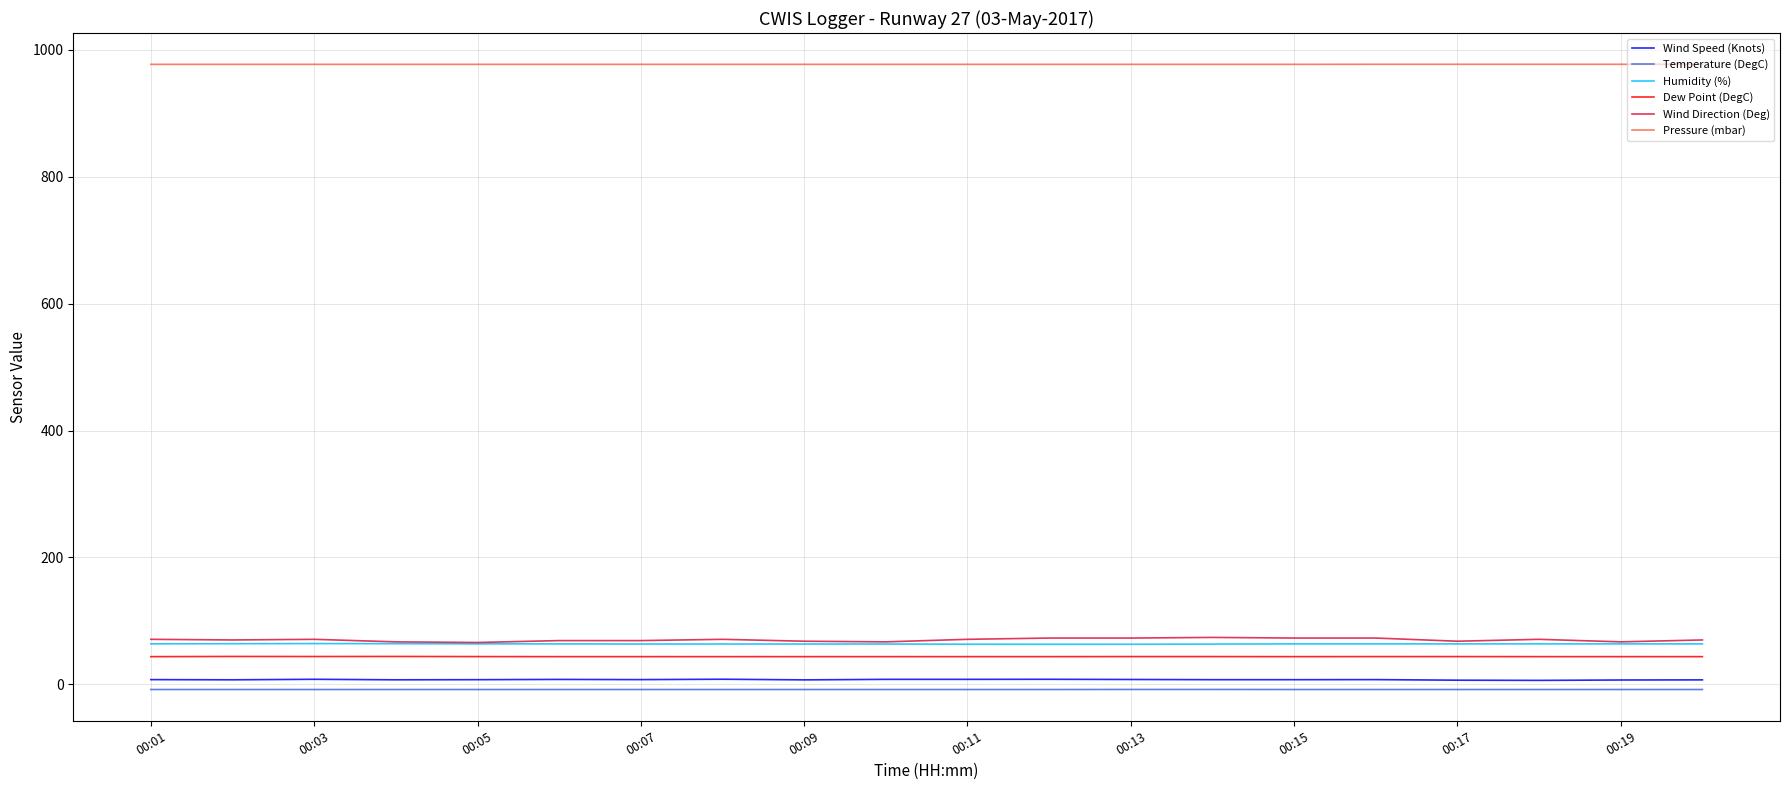

List the series in order of their peak value, highest first.

Pressure (mbar), Wind Direction (Deg), Humidity (%), Dew Point (DegC), Wind Speed (Knots), Temperature (DegC)